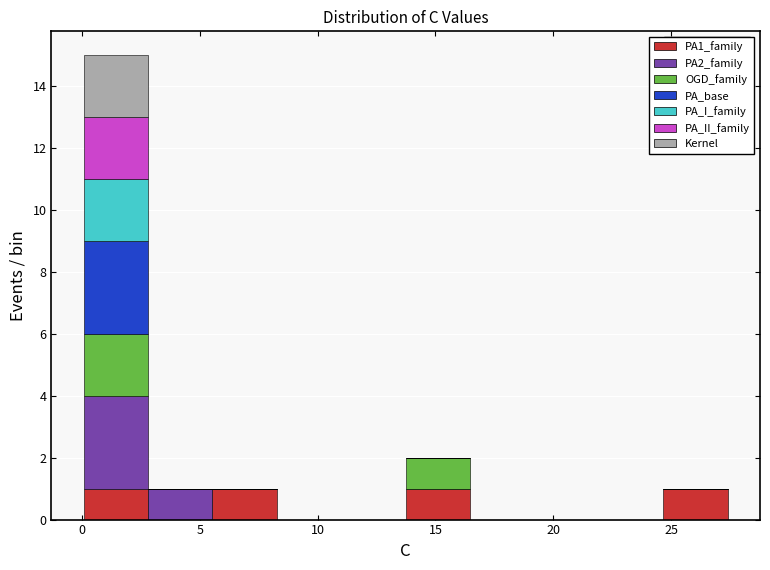

Which range on the x-axis has the tallest stacked bar (by total height)?

0.0 to 3.0